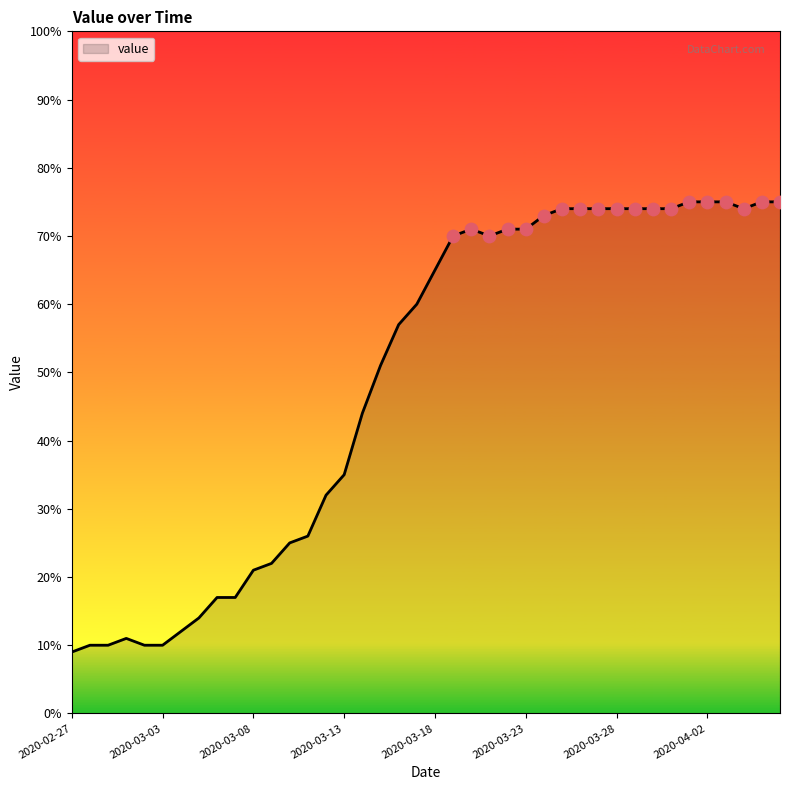

What is the maximum value shown in the chart?

75